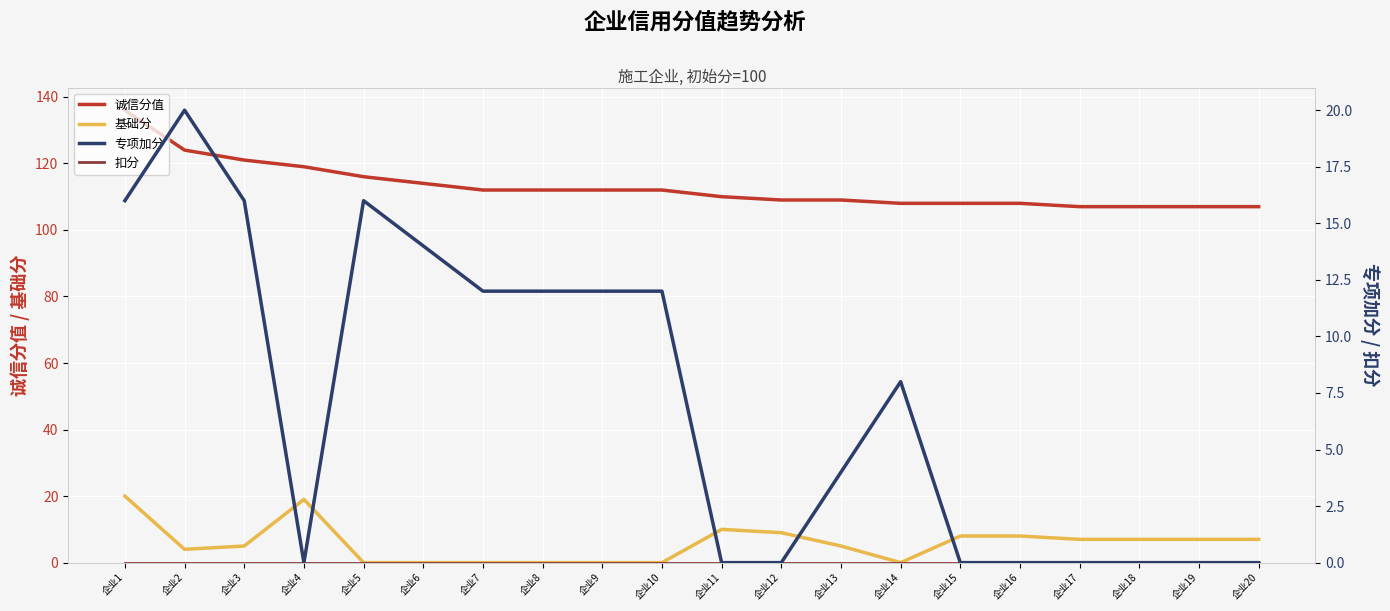

At which label is 基础分 closest to 10?

企业11